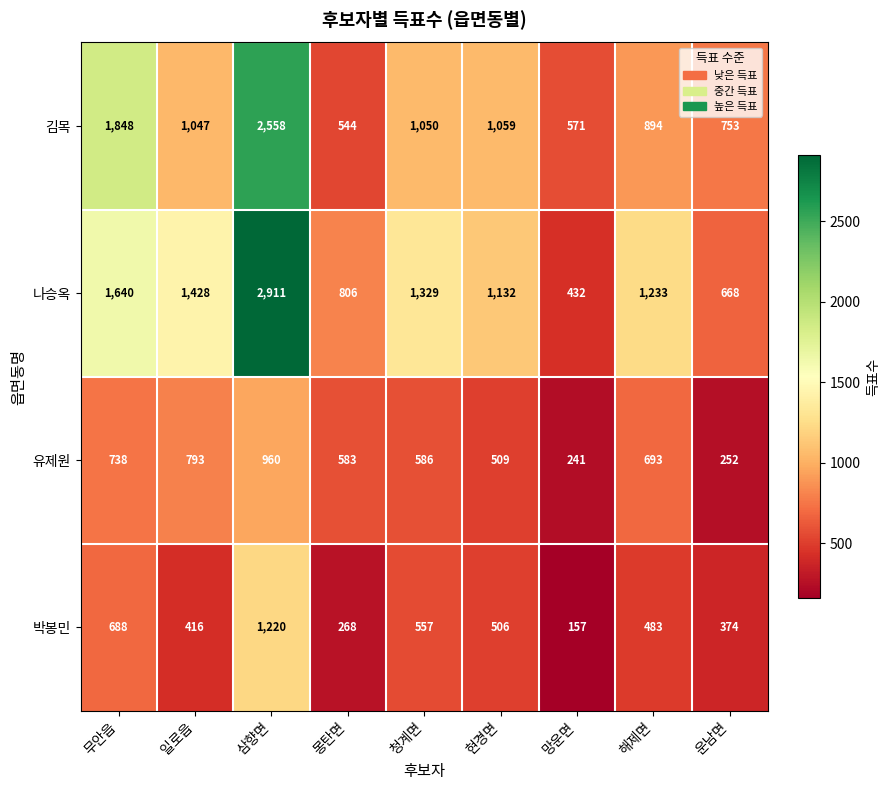

What is the smallest value displayed?

157